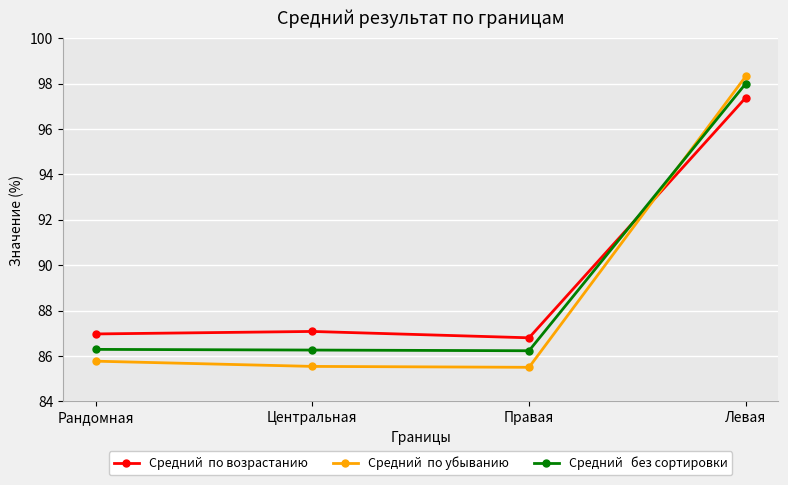

What is the label of the 1st point from the left?

Рандомная